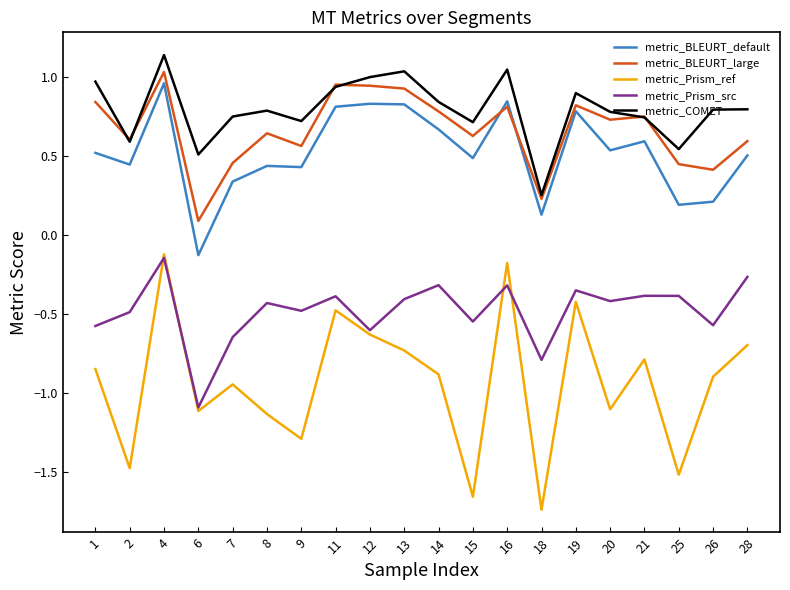

Which category has the lowest value in the metric_Prism_src series?

6